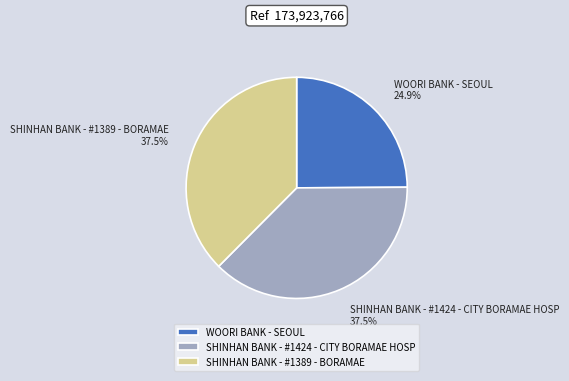

The WOORI BANK - SEOUL slice represents 25% of the pie. True or false?

True